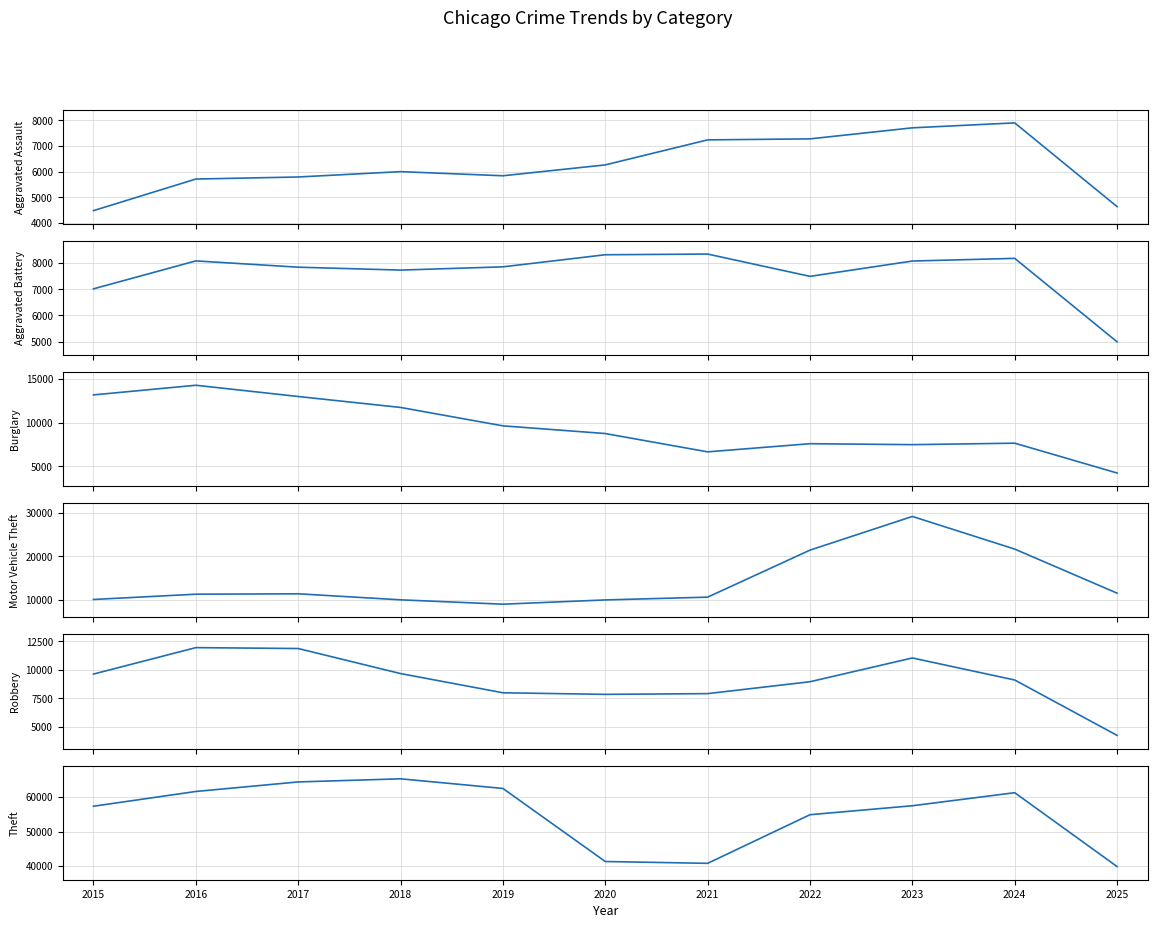

How many values in the Aggravated Assault series are below 6002?

5